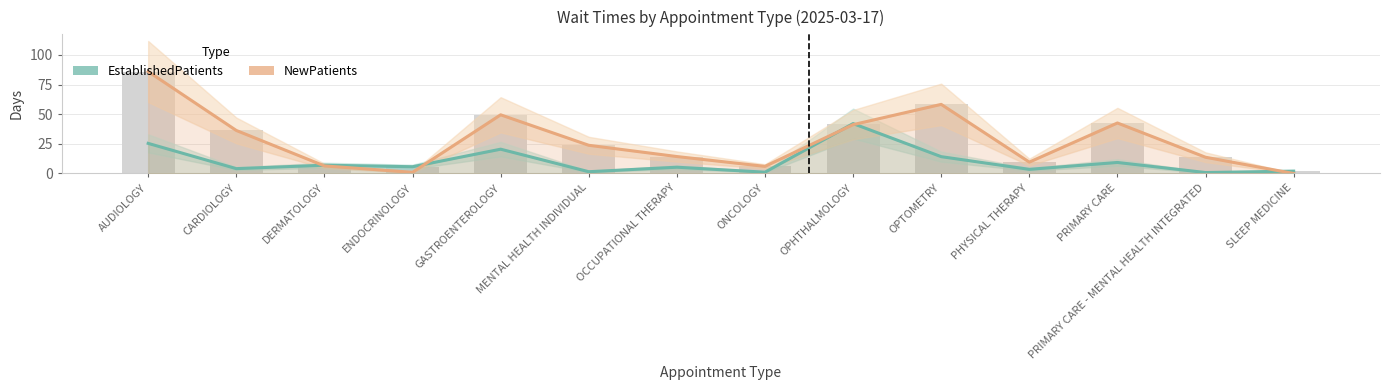

What is the value of the NewPatients bar at the 9th from the left?

41.2